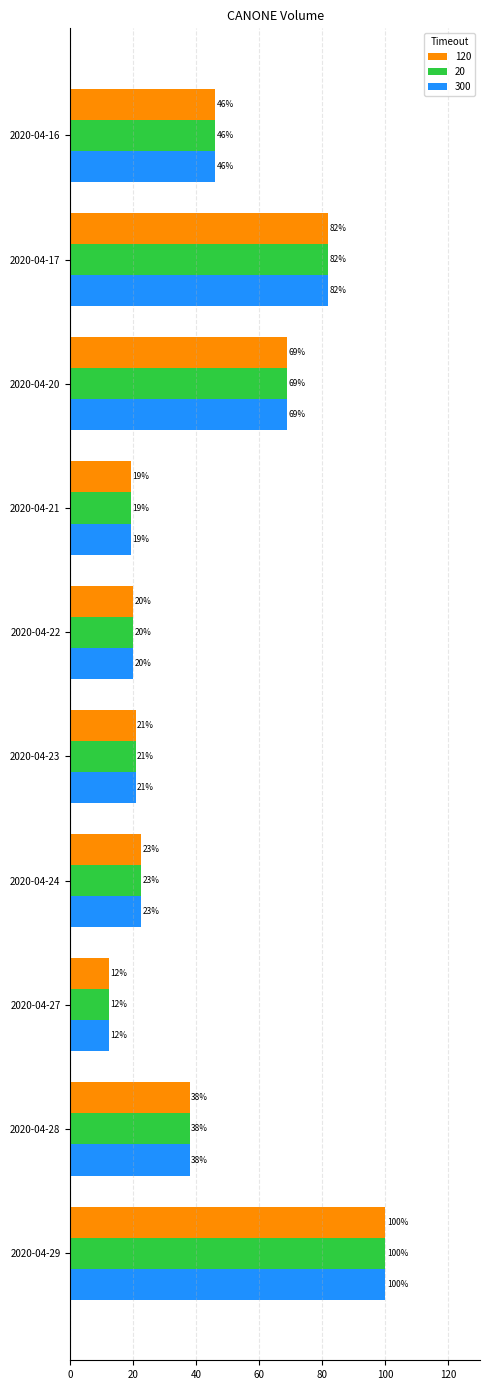

What is the average value of the 300 series?

42.9